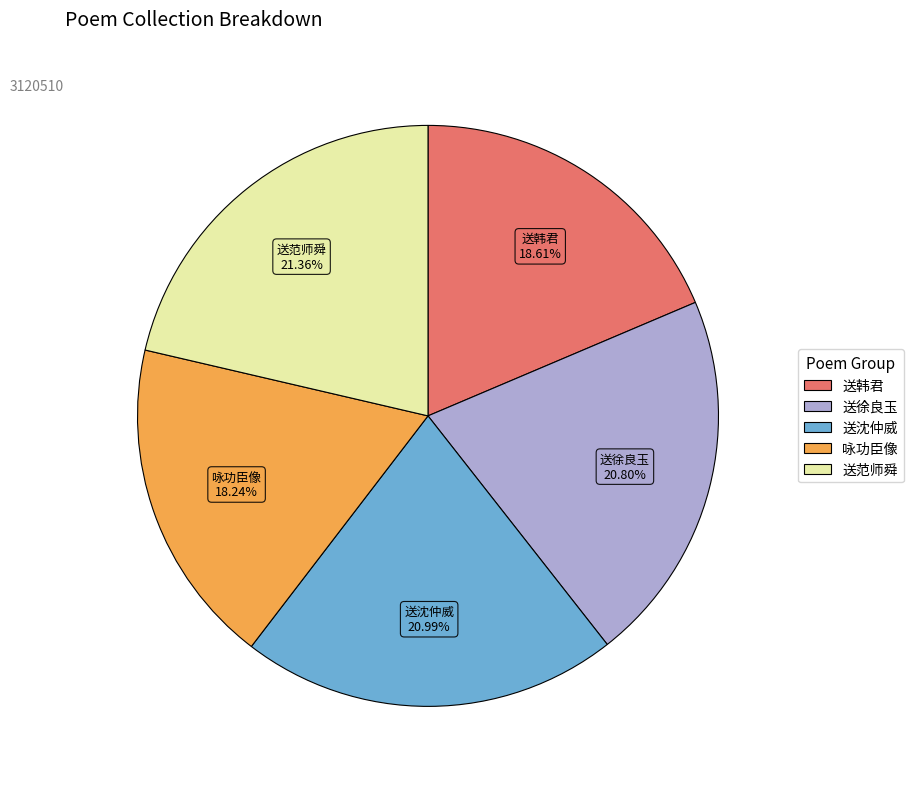

Does any single category account for the majority?

No